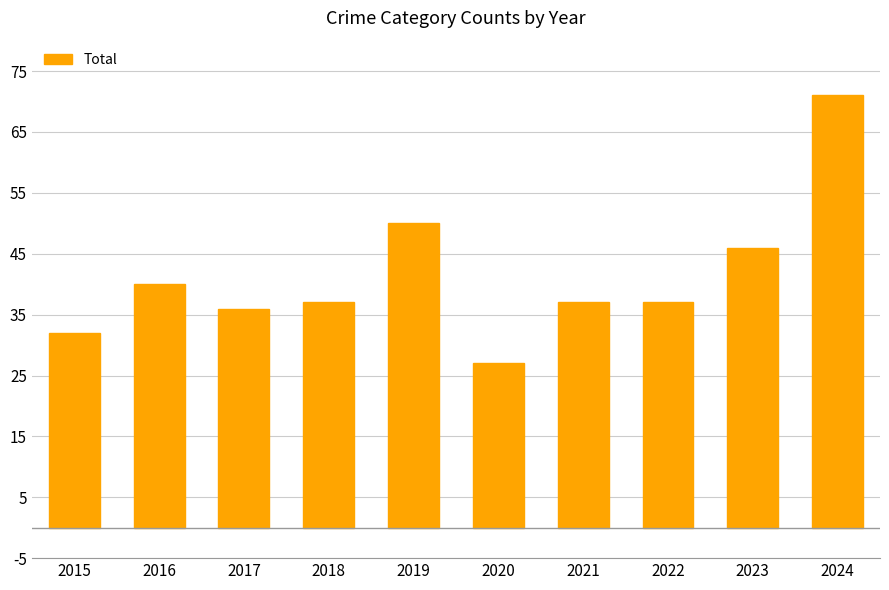

Between 2020 and 2015, which is larger?

2015